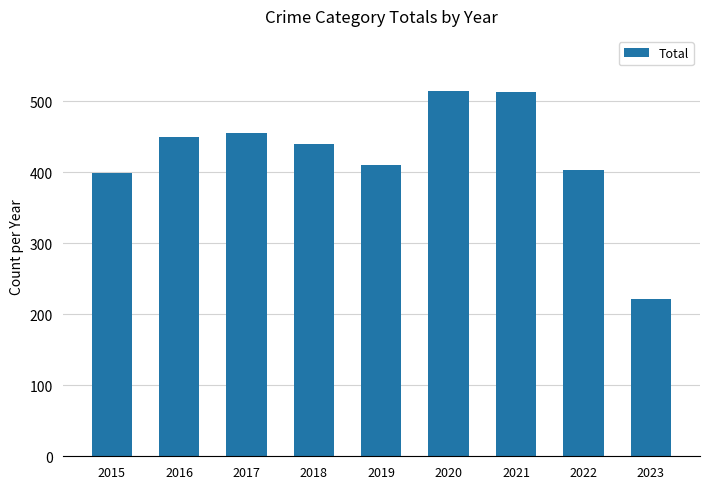

What is the change in value from 2019 to 2022?

-6